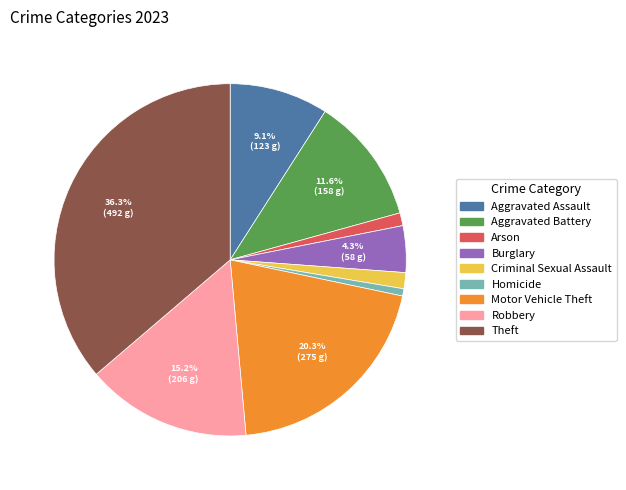

Does Motor Vehicle Theft account for over 50% of the chart?

No